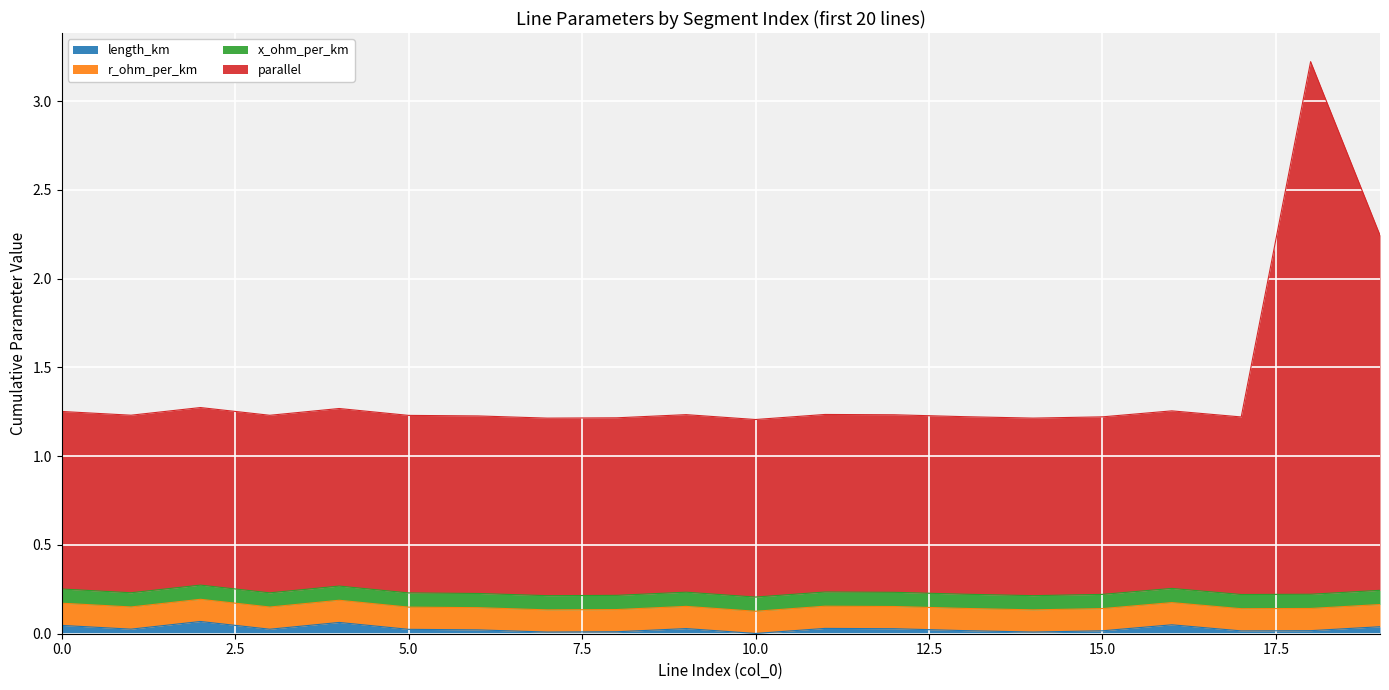

True or false: parallel and length_km cross at least once.

False